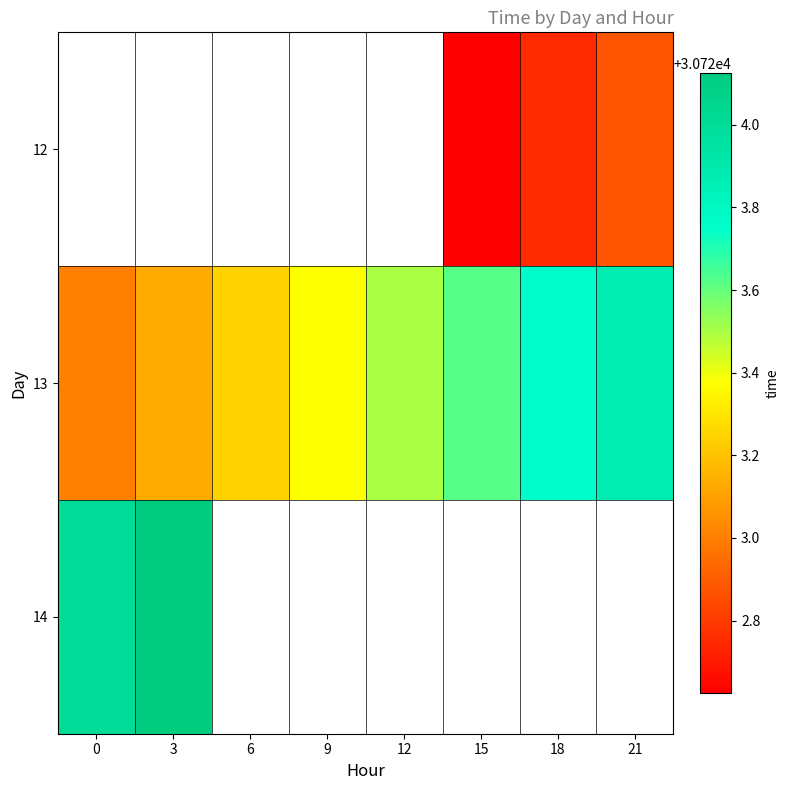

Rank the series by their average value, from lowest to highest.

12, 13, 14